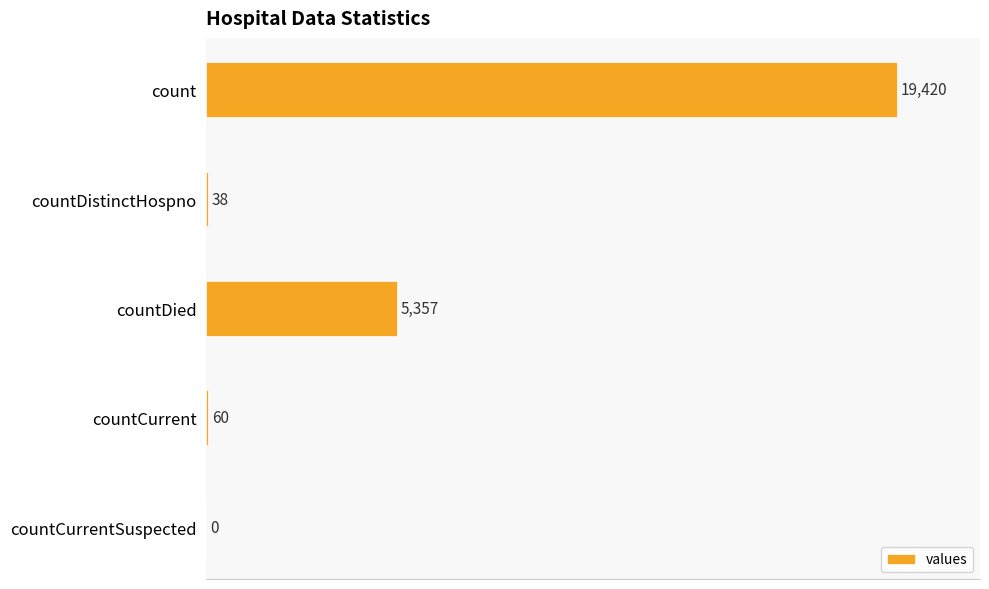

Reading bottom to top, what are all the values shown in this chart?

countCurrentSuspected=0	countCurrent=60	countDied=5357	countDistinctHospno=38	count=19420